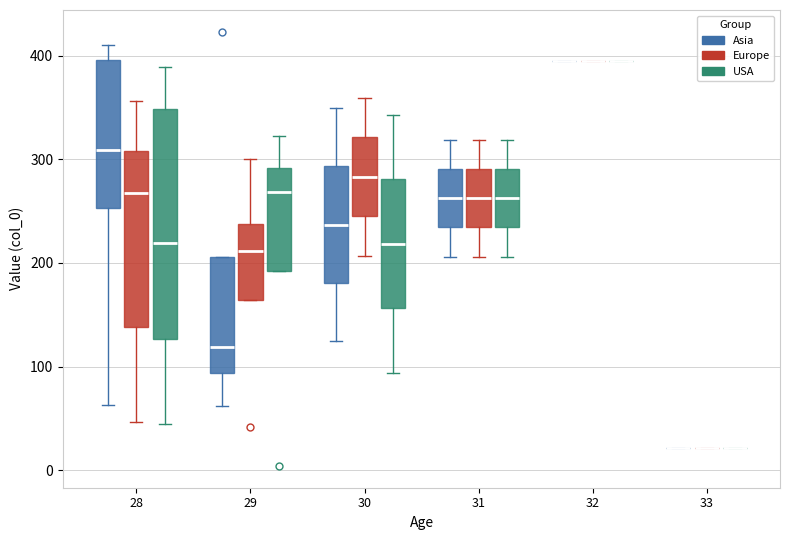

Reading left to right, transcribe this box plot: for each box, give where its median line is, the range the box spans, and where its two whiskers end, as read against the y-axis. The values are not printed on the chart, so give them approximately, as read against the axis.

28 (Asia): median 310, box 250 to 400, whiskers 60 to 410
28 (Europe): median 270, box 140 to 310, whiskers 50 to 360
28 (USA): median 220, box 130 to 350, whiskers 50 to 390
29 (Asia): median 120, box 90 to 210, whiskers 60 to 210
29 (Europe): median 210, box 160 to 240, whiskers 160 to 300
29 (USA): median 270, box 190 to 290, whiskers 190 to 320
30 (Asia): median 240, box 180 to 290, whiskers 130 to 350
30 (Europe): median 280, box 250 to 320, whiskers 210 to 360
30 (USA): median 220, box 160 to 280, whiskers 90 to 340
31 (Asia): median 260, box 230 to 290, whiskers 210 to 320
31 (Europe): median 260, box 230 to 290, whiskers 210 to 320
31 (USA): median 260, box 230 to 290, whiskers 210 to 320
32 (Asia): box collapsed to a line at 400, whiskers 400 to 400
32 (Europe): box collapsed to a line at 400, whiskers 400 to 400
32 (USA): box collapsed to a line at 400, whiskers 400 to 400
33 (Asia): box collapsed to a line at 20, whiskers 20 to 20
33 (Europe): box collapsed to a line at 20, whiskers 20 to 20
33 (USA): box collapsed to a line at 20, whiskers 20 to 20